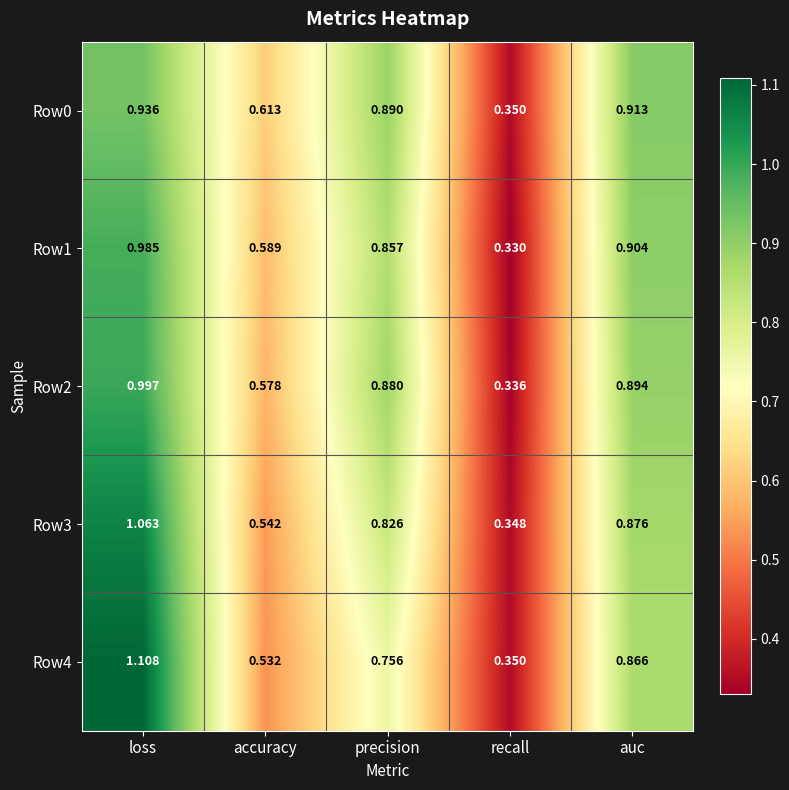

List the labels in order of Row1 value, largest first.

loss, auc, precision, accuracy, recall